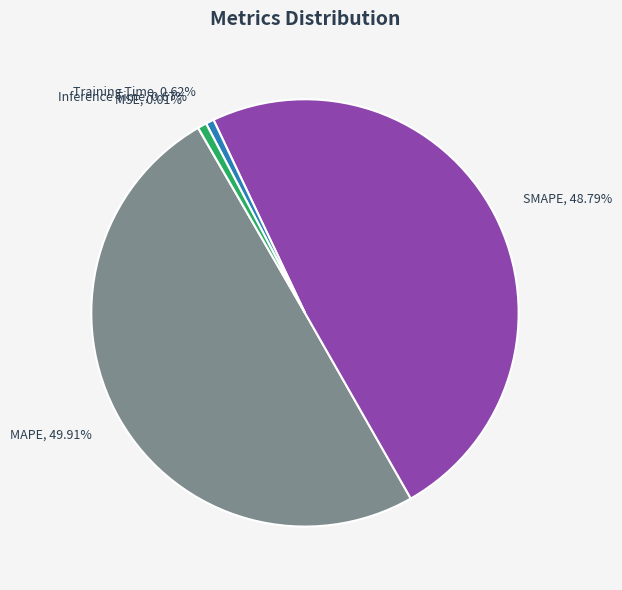

Which category has the biggest portion of the pie?

MAPE